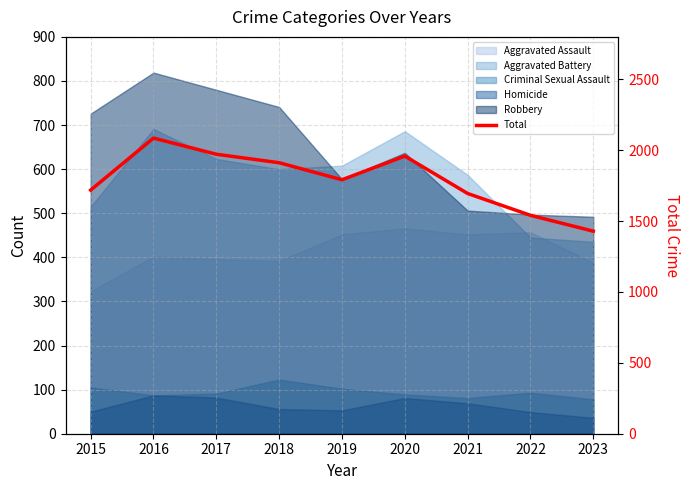

How many interior local valleys (lower than both neighbors) does the data have?

1